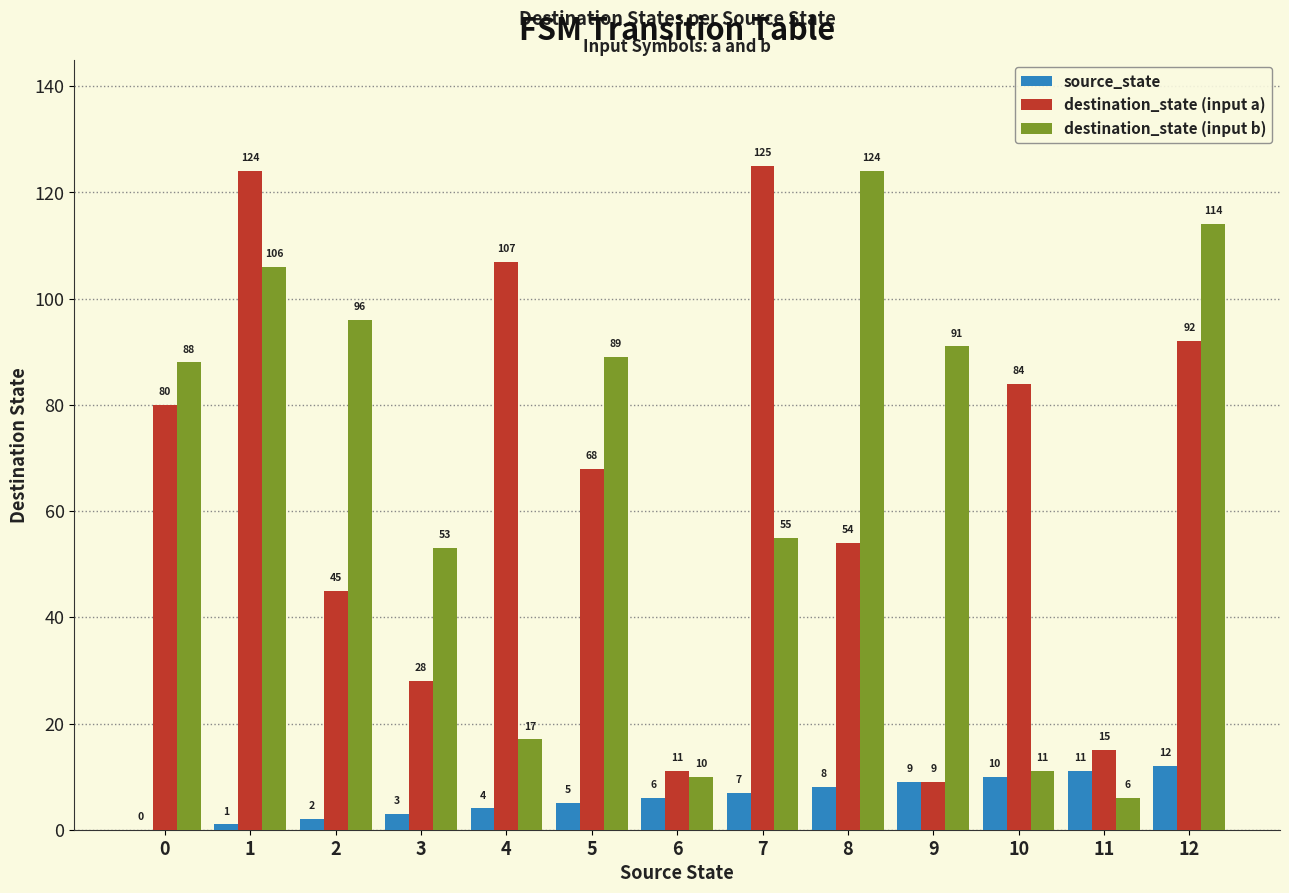

How many groups of bars are there?

13